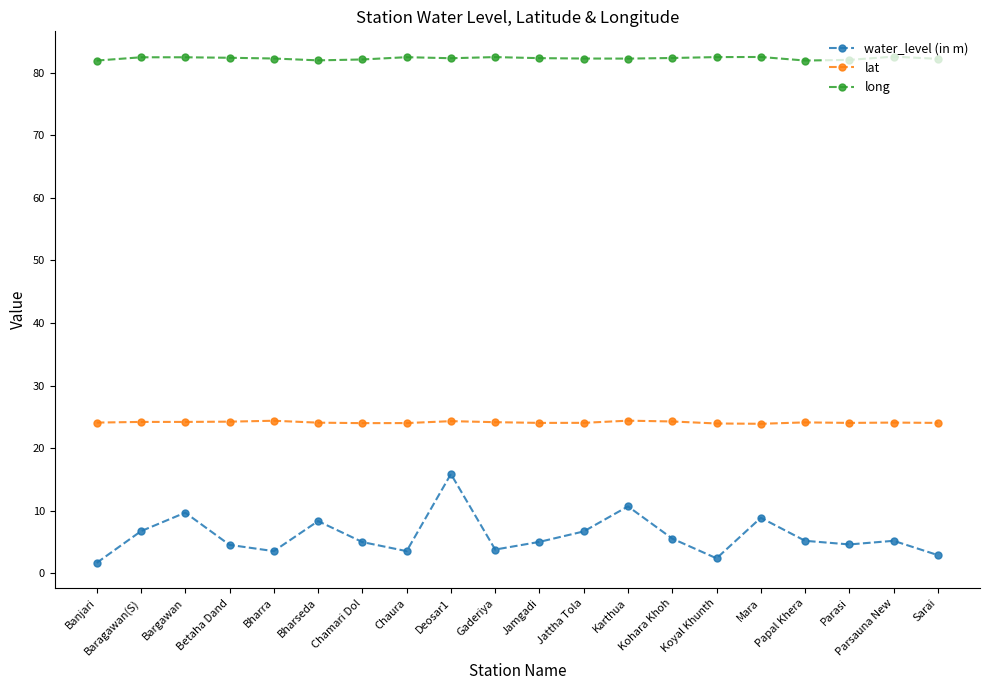

What is the label of the 16th point from the right?

Bharra